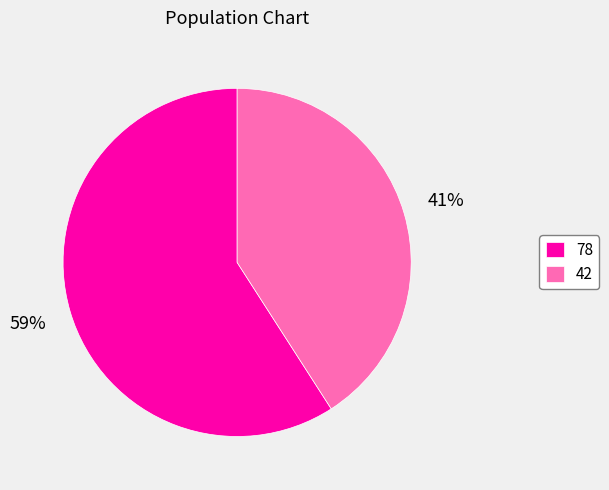

Which category accounts for the majority?

78